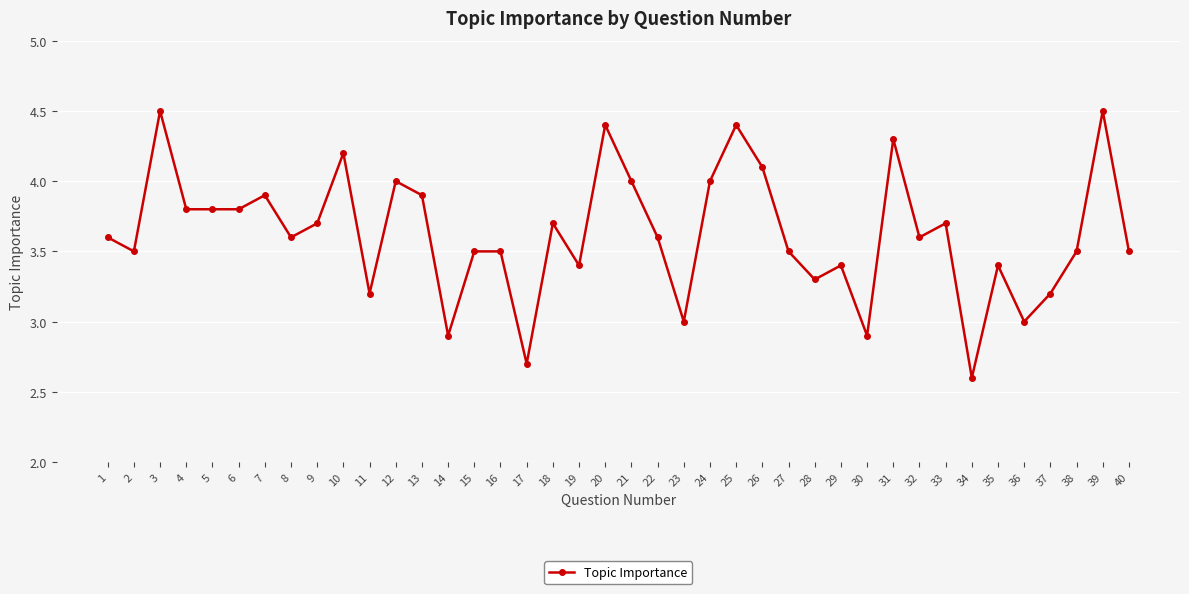

Reading left to right, list all the values displayed in this chart.

3.6	3.5	4.5	3.8	3.8	3.8	3.9	3.6	3.7	4.2	3.2	4.0	3.9	2.9	3.5	3.5	2.7	3.7	3.4	4.4	4.0	3.6	3.0	4.0	4.4	4.1	3.5	3.3	3.4	2.9	4.3	3.6	3.7	2.6	3.4	3.0	3.2	3.5	4.5	3.5